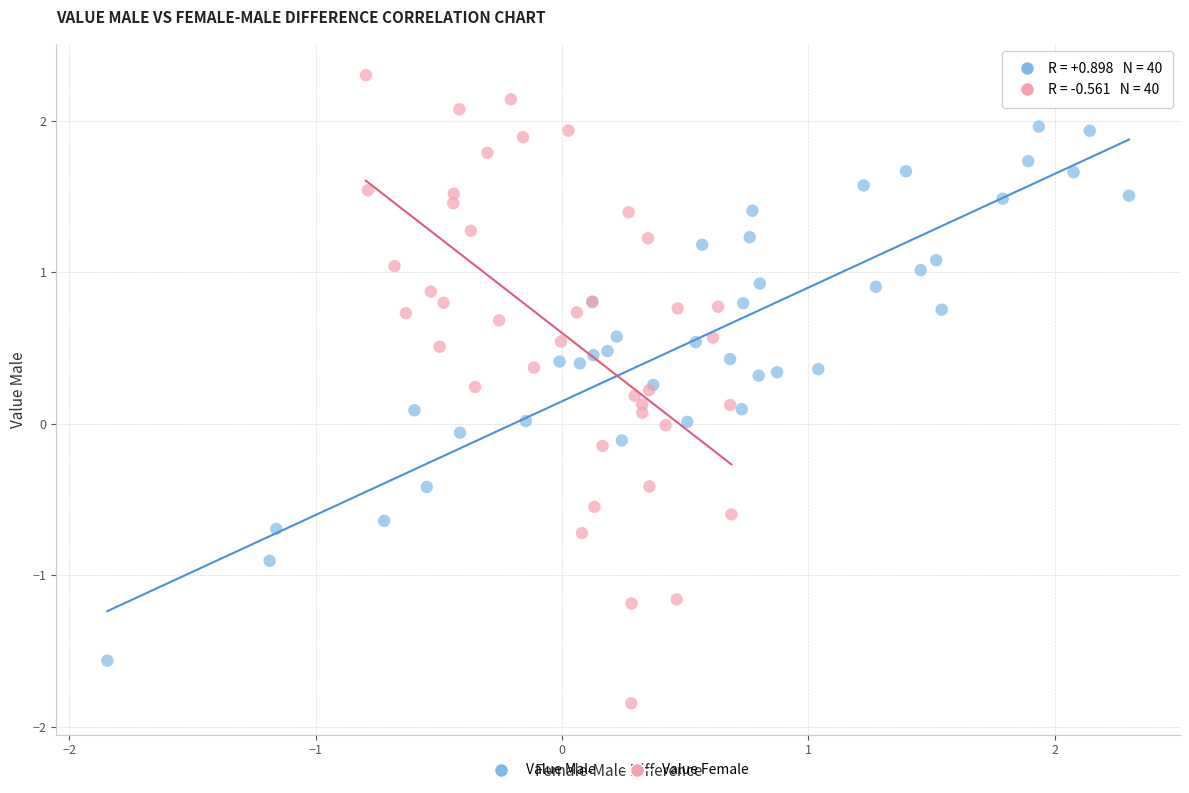

Which series contains the highest Y value?

Value Female